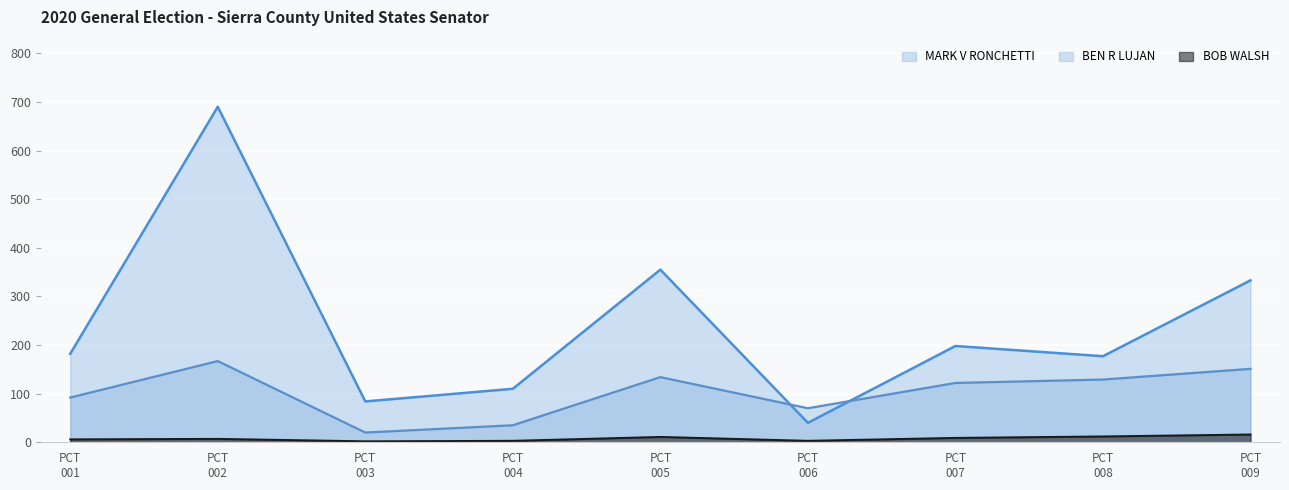

How many lines are shown in the chart?

3